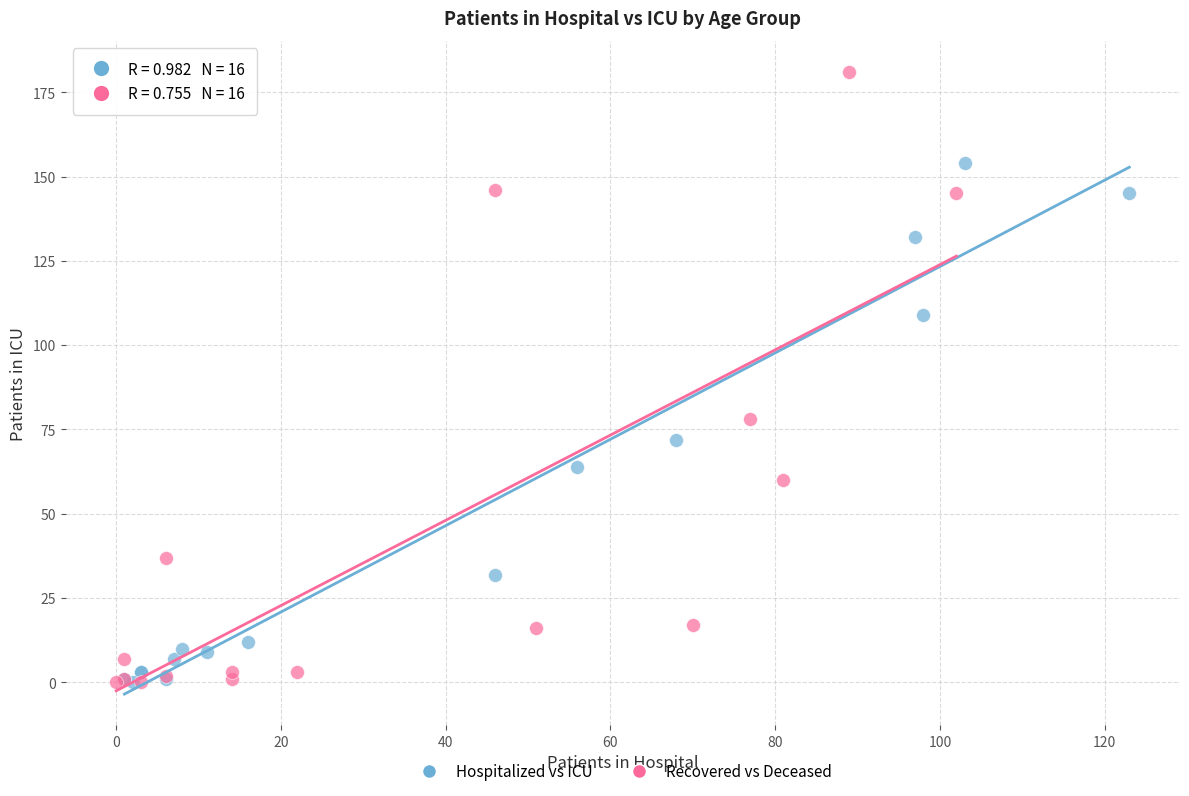

Which series contains the highest Y value?

Recovered vs Deceased